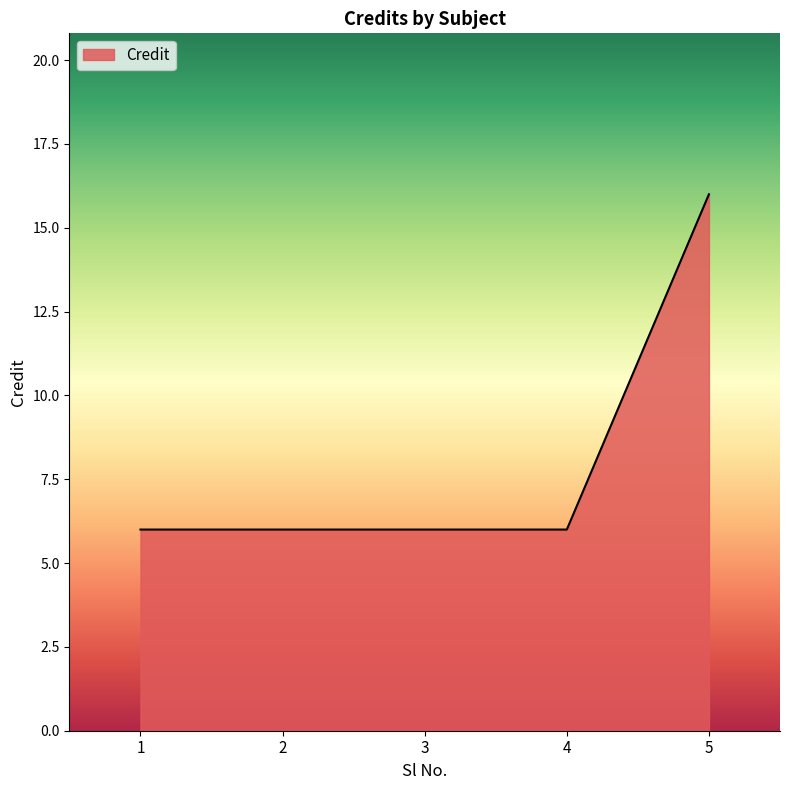

Count the number of data series in this chart.

1